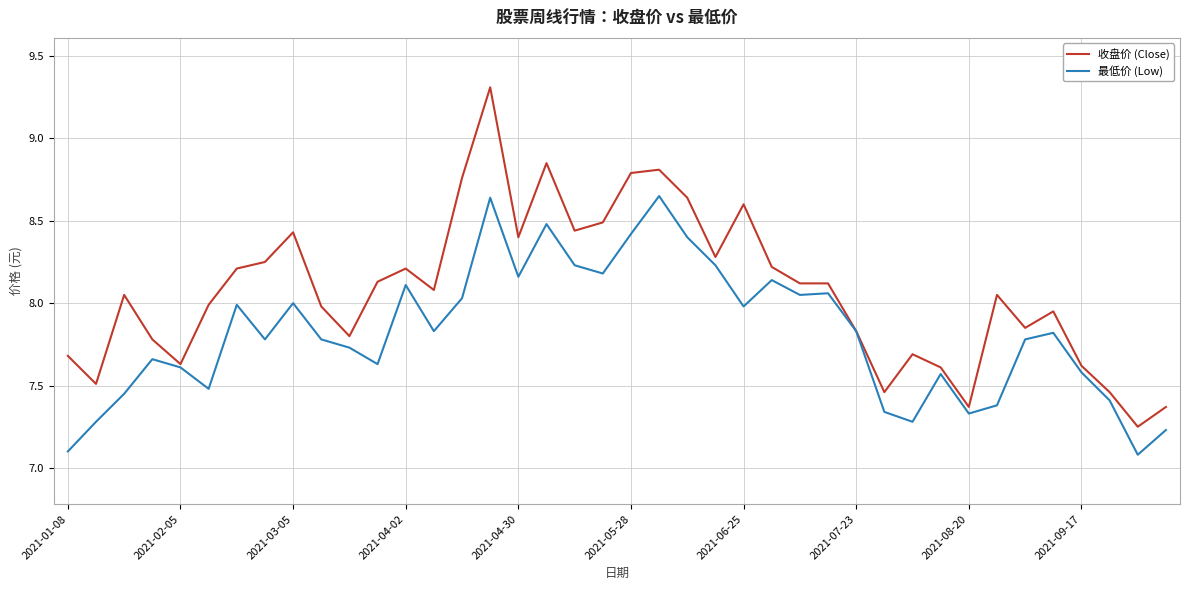

What is the greatest value displayed?

9.3